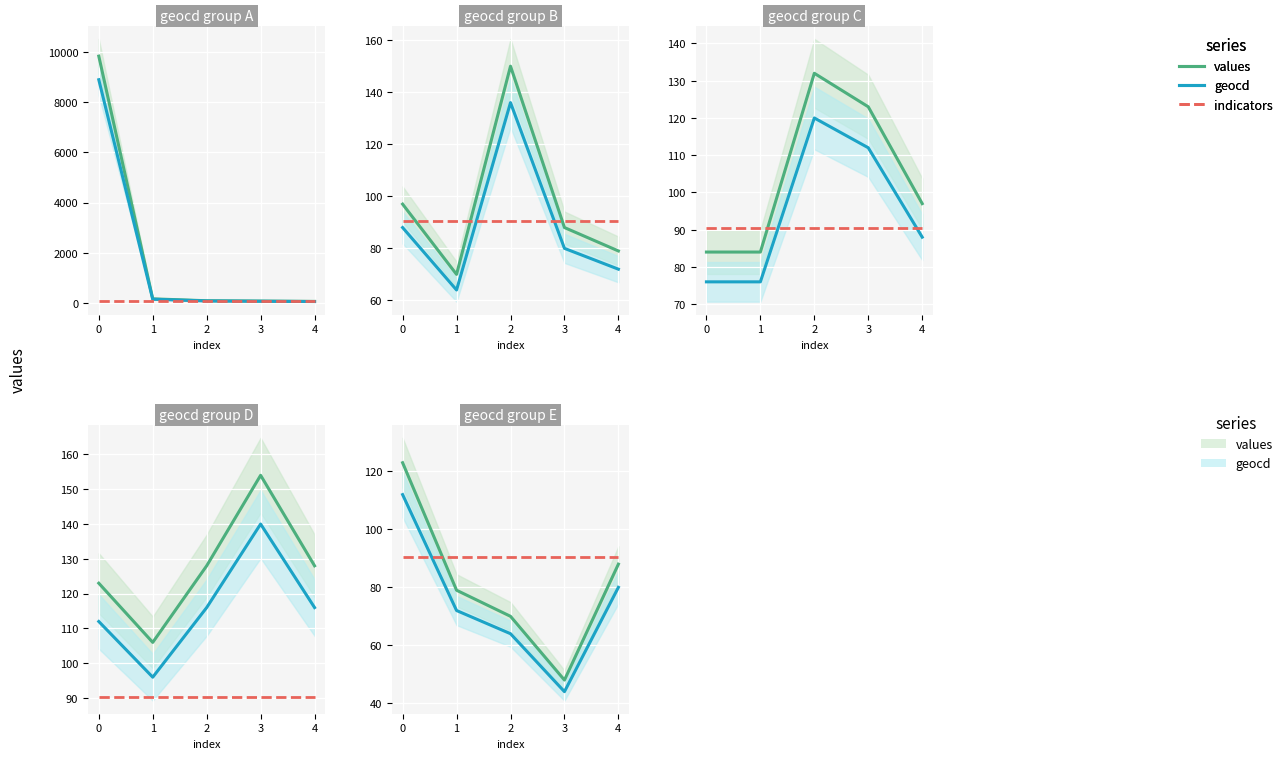

Which category has the lowest value across all series?

3